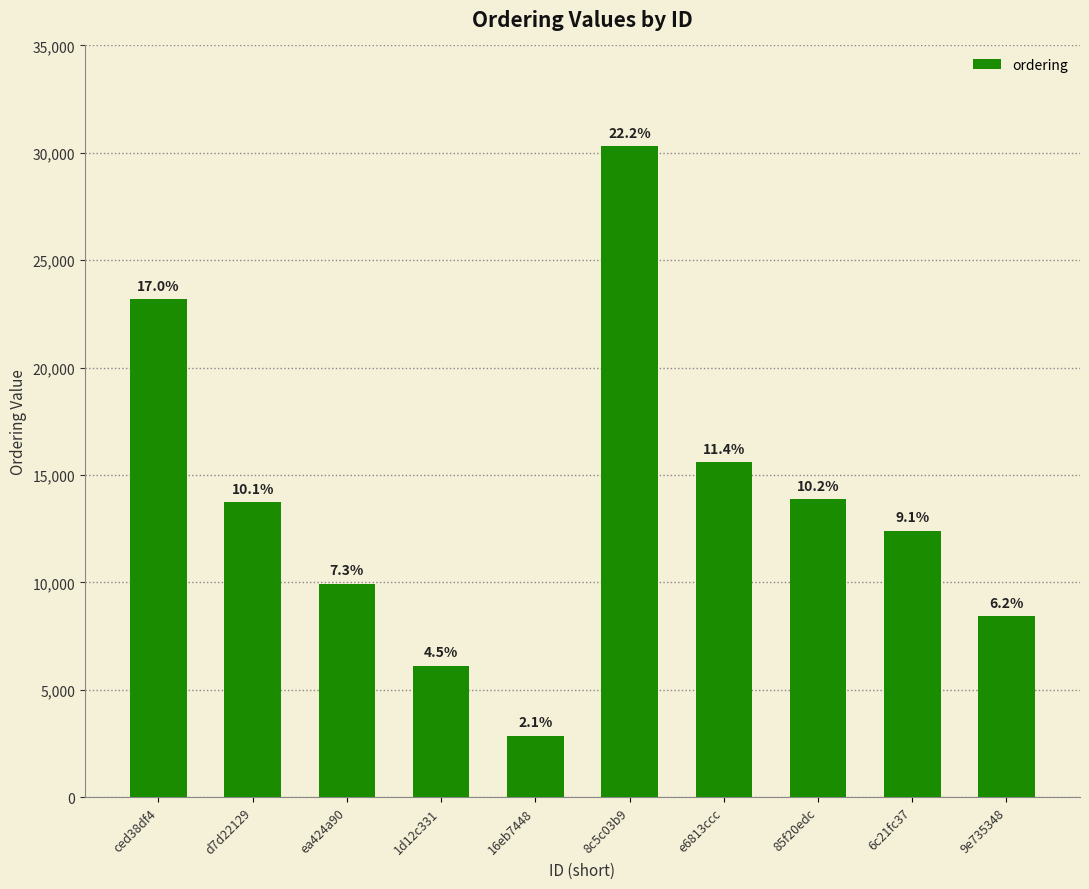

Does the chart contain any negative values?

No